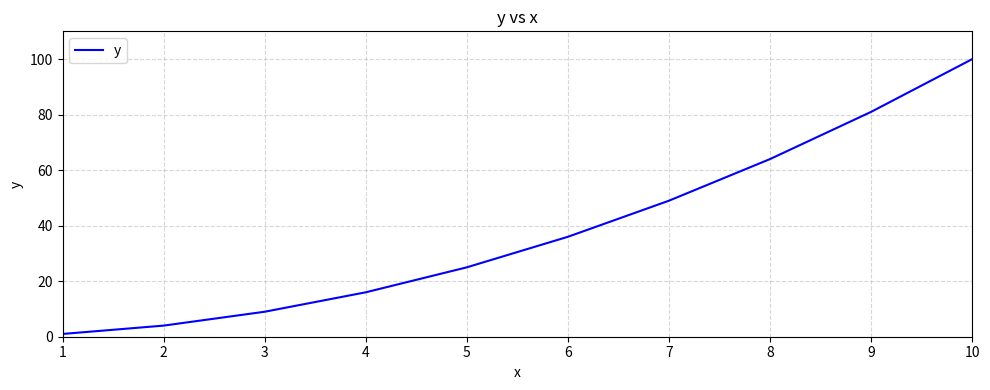

Rank the categories by value from lowest to highest.

1, 2, 3, 4, 5, 6, 7, 8, 9, 10